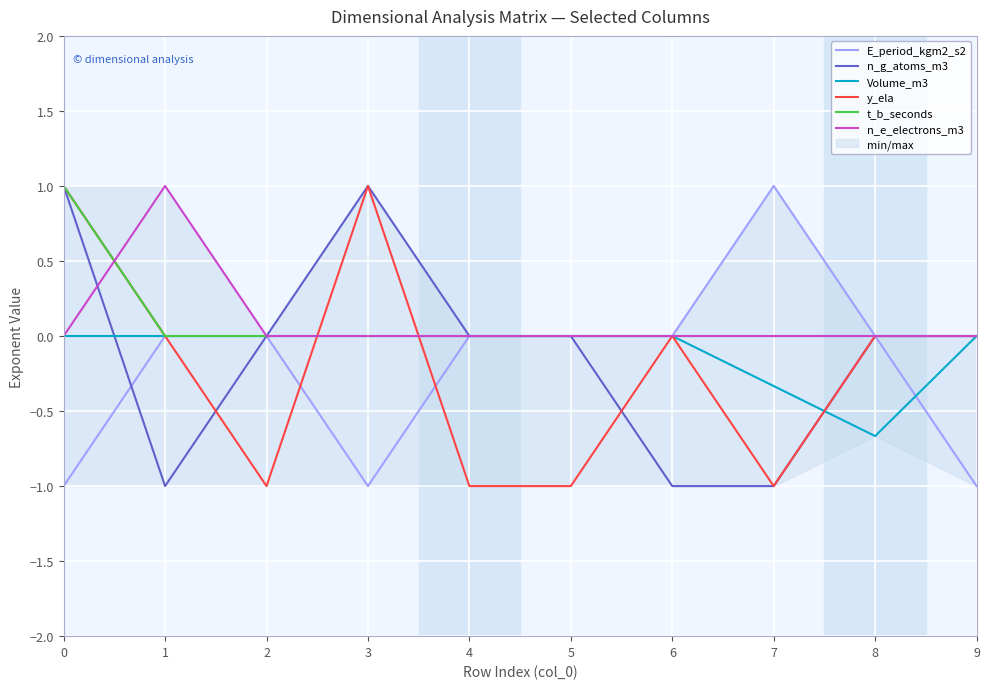

At how many categories does at least one series exceed 0?

4